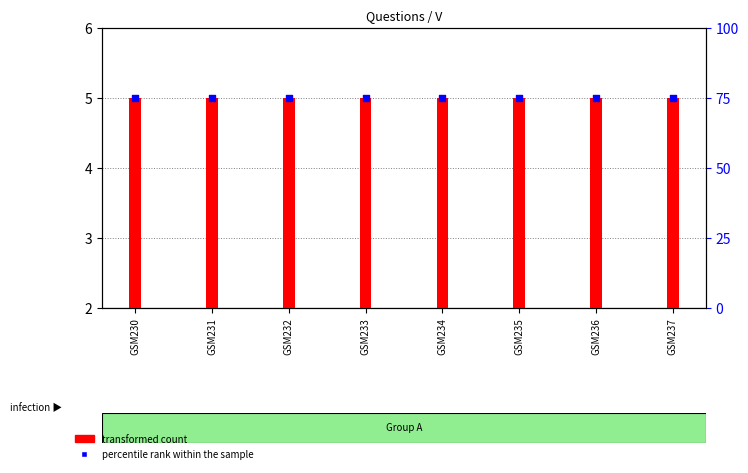

At how many categories does at least one series exceed 50?

8